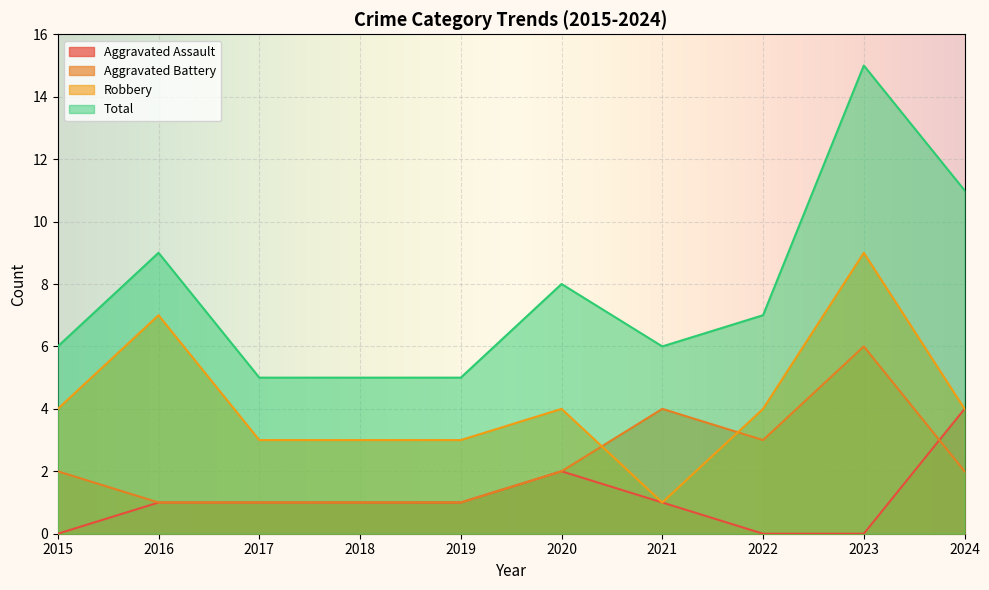

What is the value of the Robbery point at the 5th from the left?

3